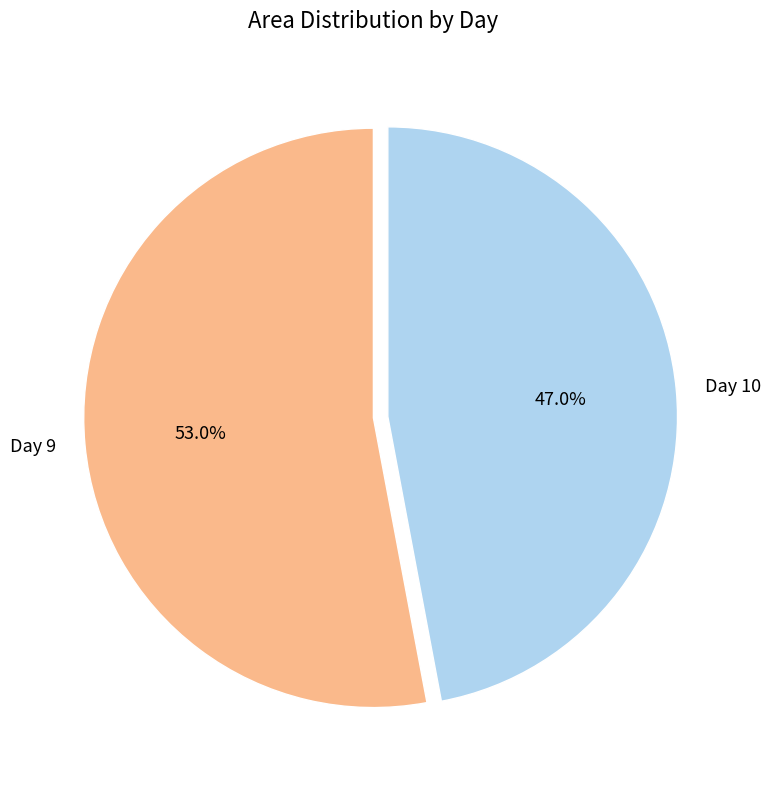

How many slices are in this pie chart?

2